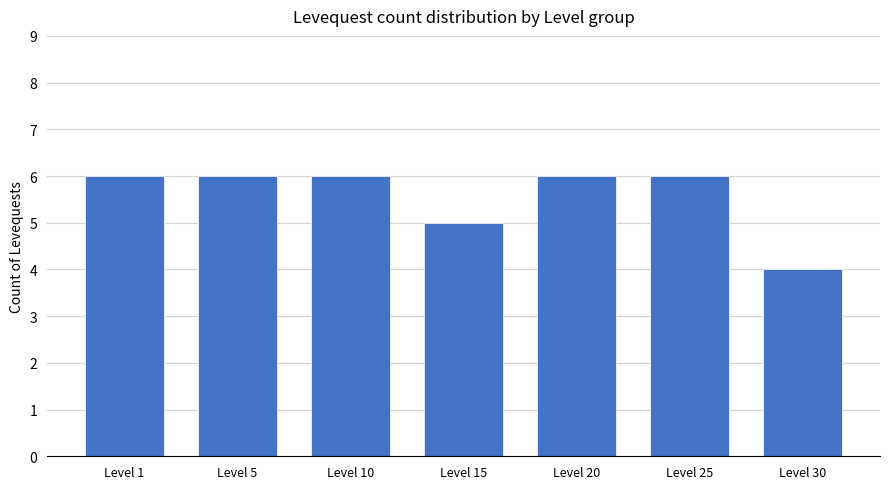

Are the bars grouped side by side (vs. stacked)?

No